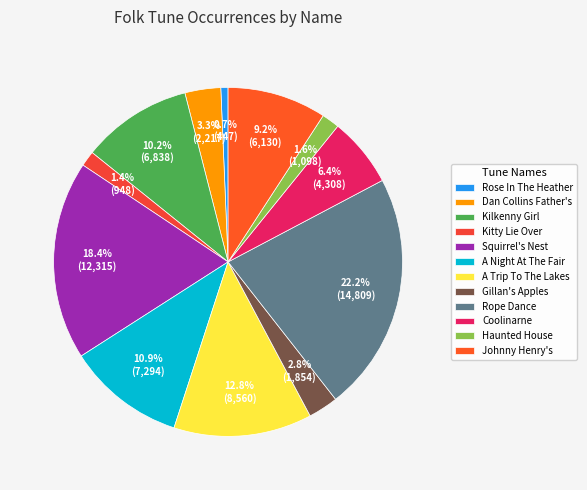

What is the total percentage of Rope Dance and Haunted House?

23.8%